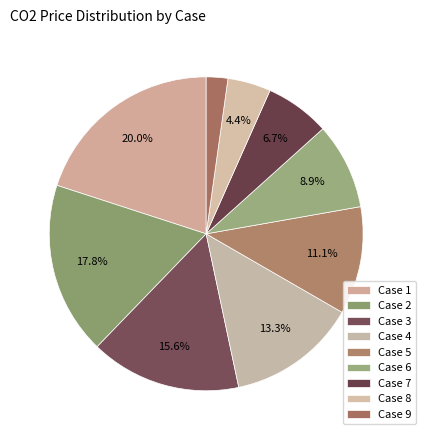

Is there a majority slice in this chart?

No